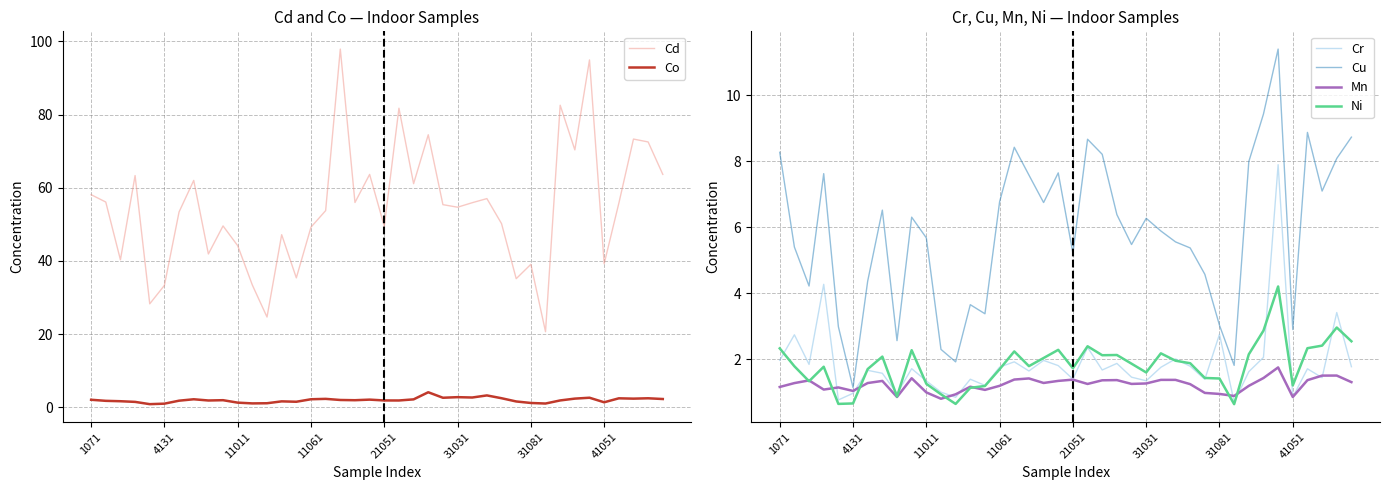

What is the maximum value for Cr?

7.9